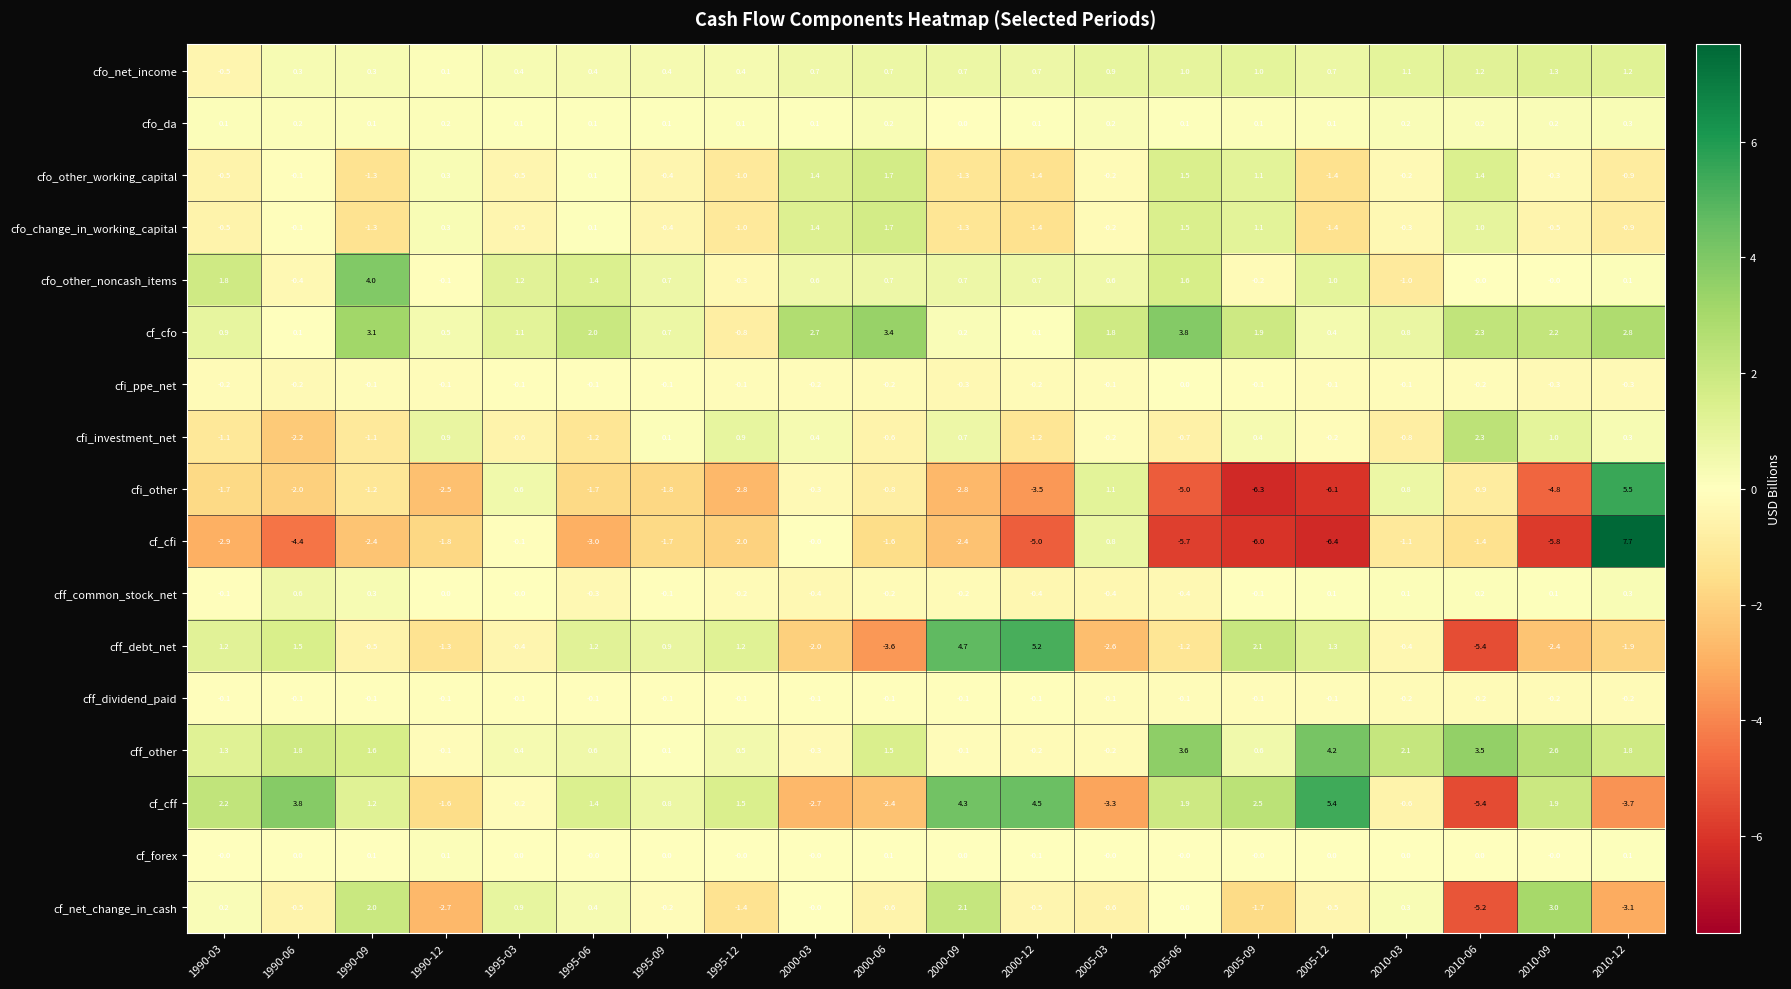

Which category has the highest value across all series?

2010-12